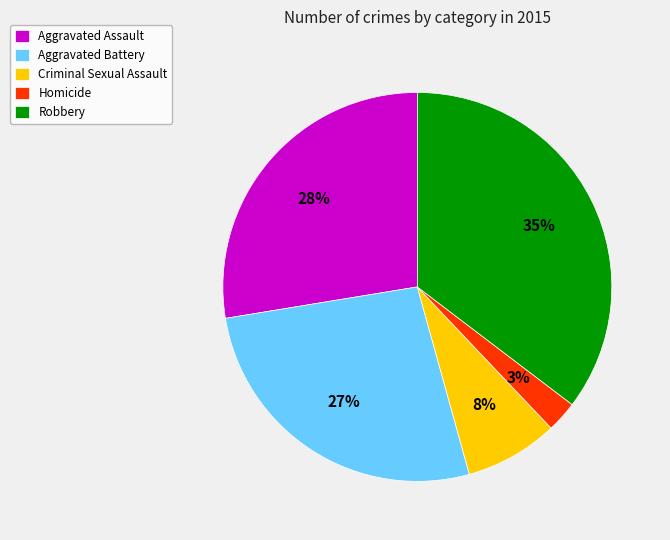

Which category has the smallest portion of the pie?

Homicide